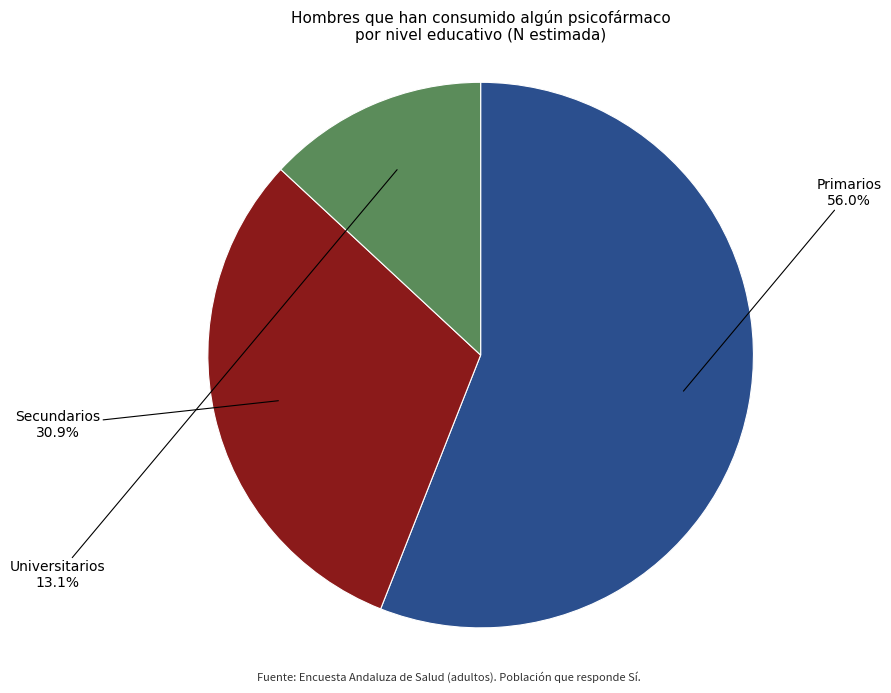

Is there a majority slice in this chart?

Yes